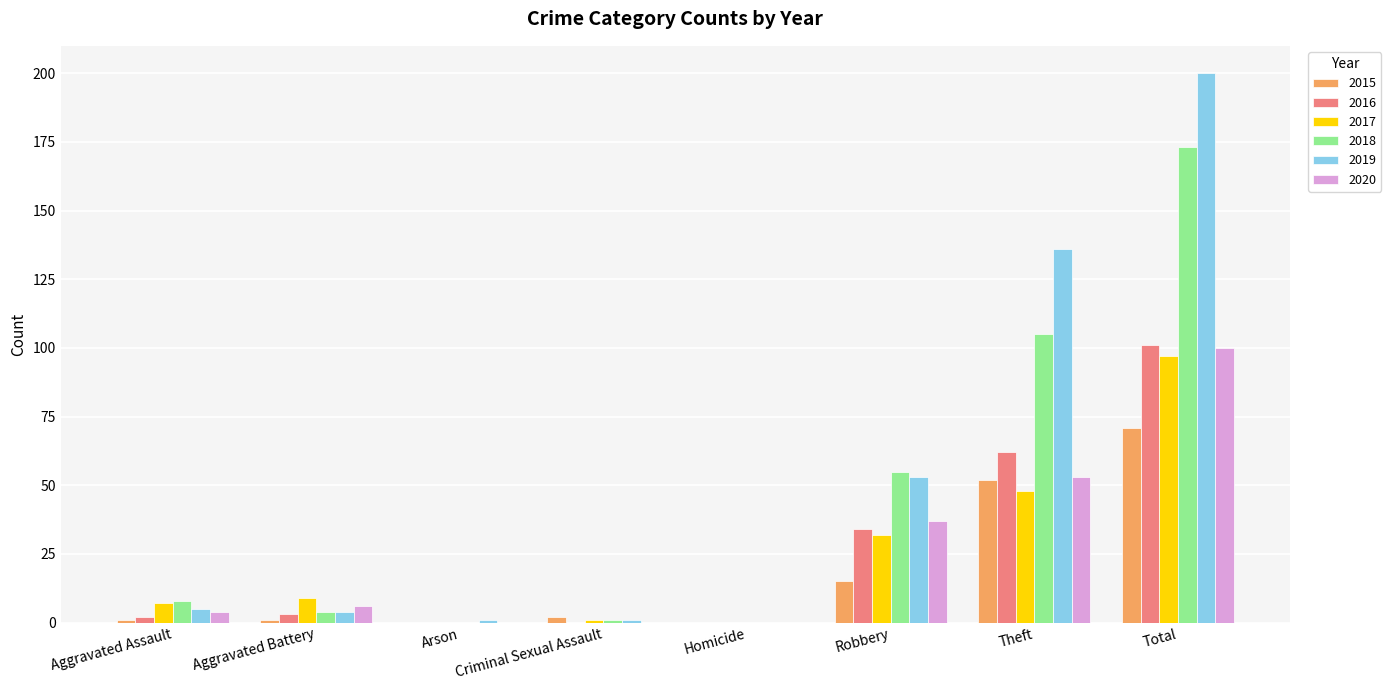

Reading right to left, what are all the values shown in this chart?

2015: 71	52	15	0	2	0	1	1
2016: 101	62	34	0	0	0	3	2
2017: 97	48	32	0	1	0	9	7
2018: 173	105	55	0	1	0	4	8
2019: 200	136	53	0	1	1	4	5
2020: 100	53	37	0	0	0	6	4